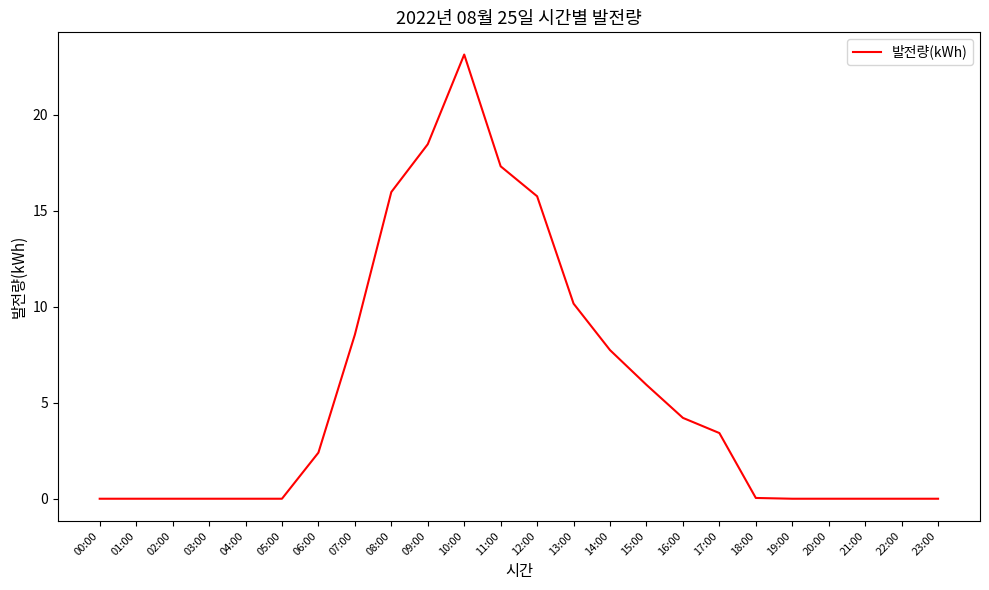

What is the change in value from 10:00 to 11:00?

-5.8